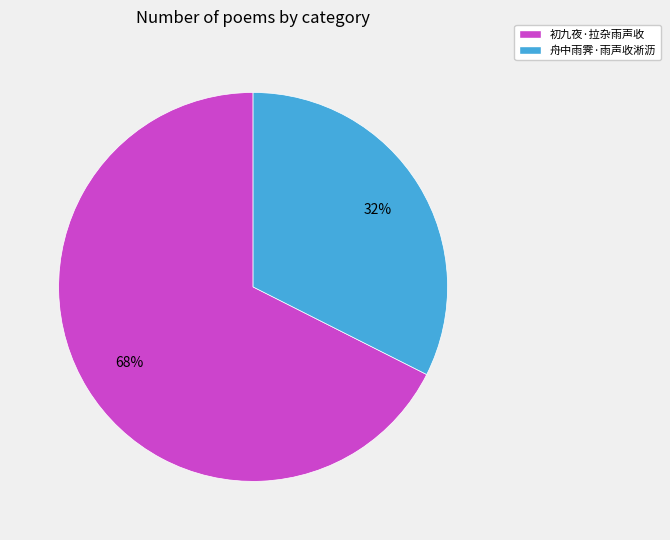

How many segments does this pie chart have?

2